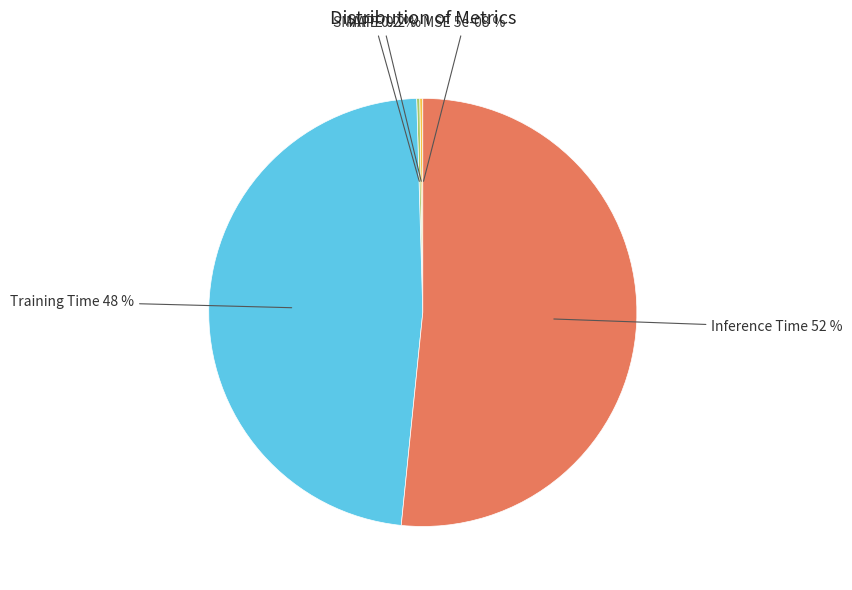

To the nearest percent, what is the difference between the largest and smallest slice percentages?

52%